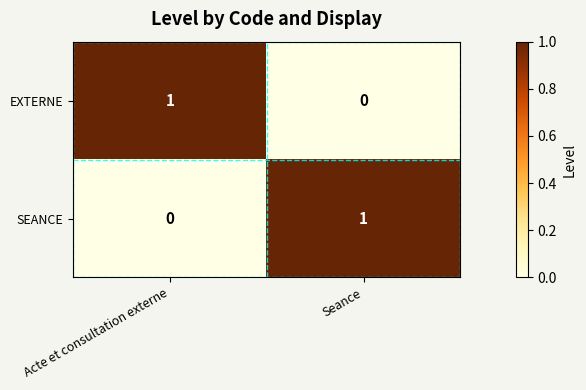

What is the total value across all series at Acte et consultation externe?

1